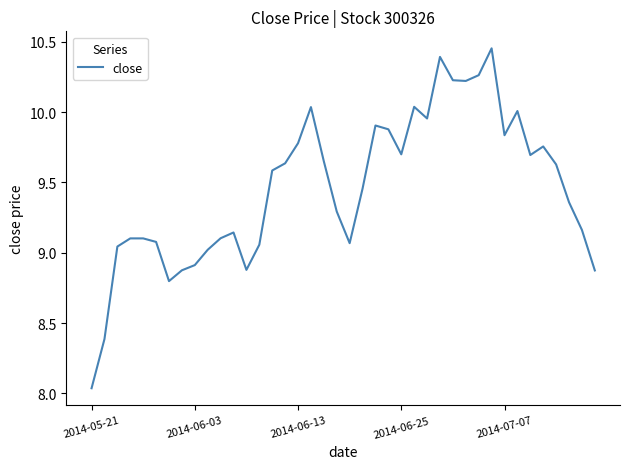

What is the difference between the maximum and minimum values?

2.4